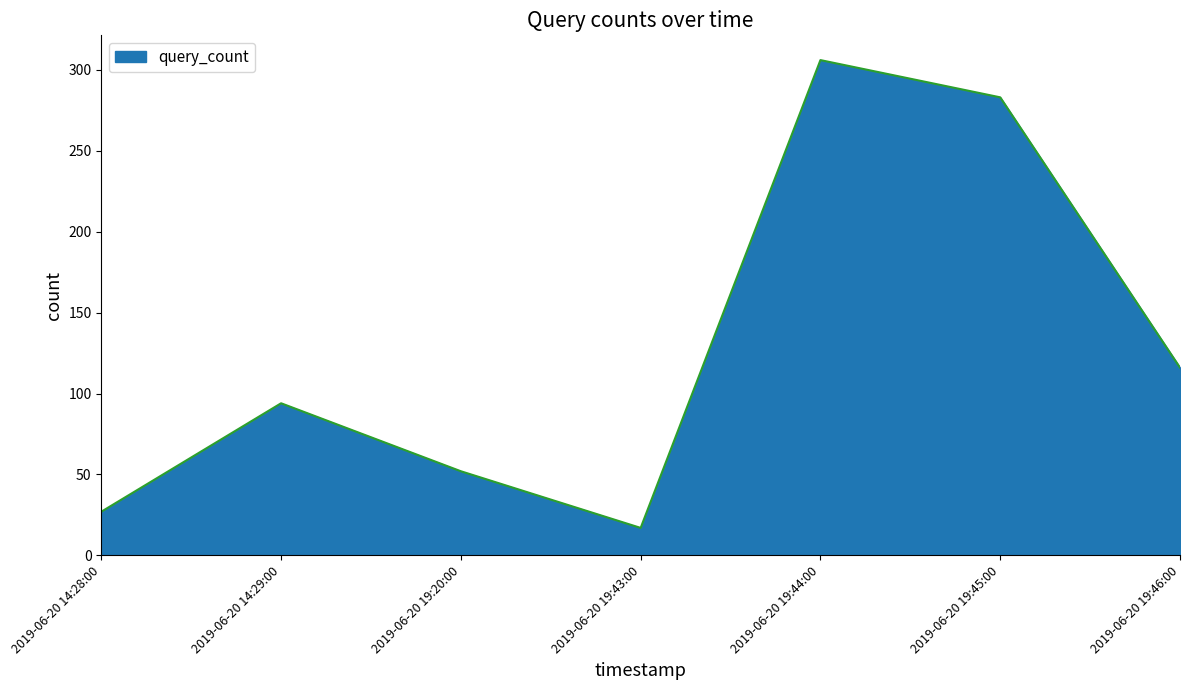

At which label is the value closest to 161?

2019-06-20 19:46:00